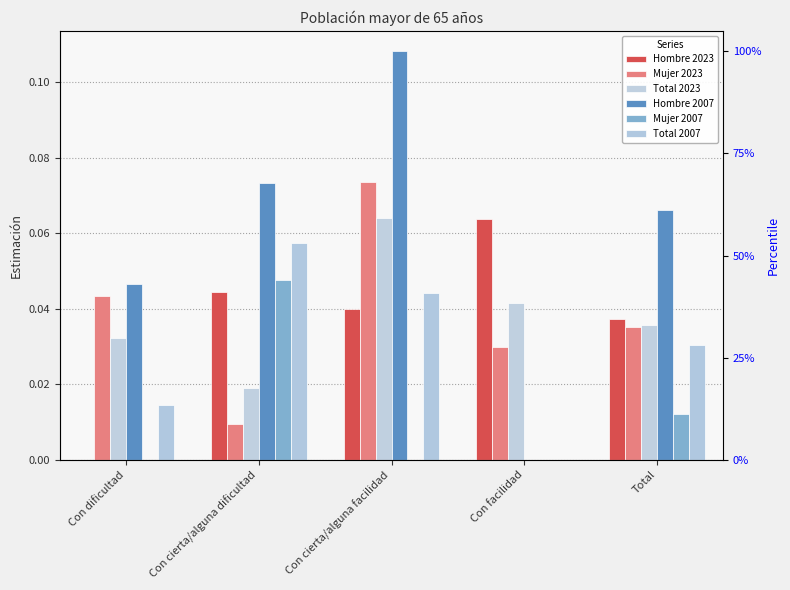

At Con facilidad, list the series in order from largest to smallest.

Hombre 2023, Total 2023, Mujer 2023, Hombre 2007, Mujer 2007, Total 2007